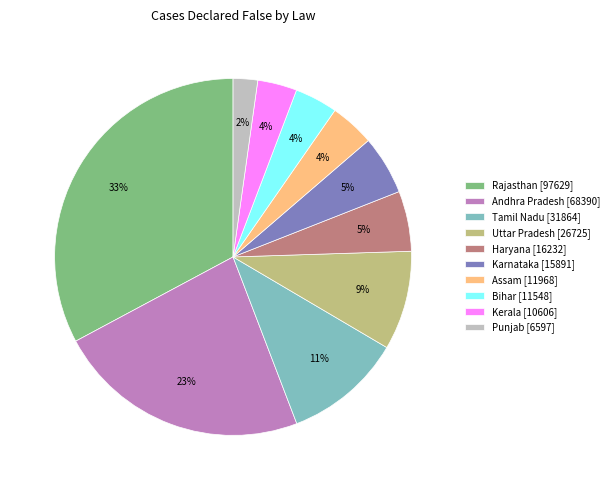

Approximately how many times larger is the value at Rajasthan compared to Uttar Pradesh?

3.7